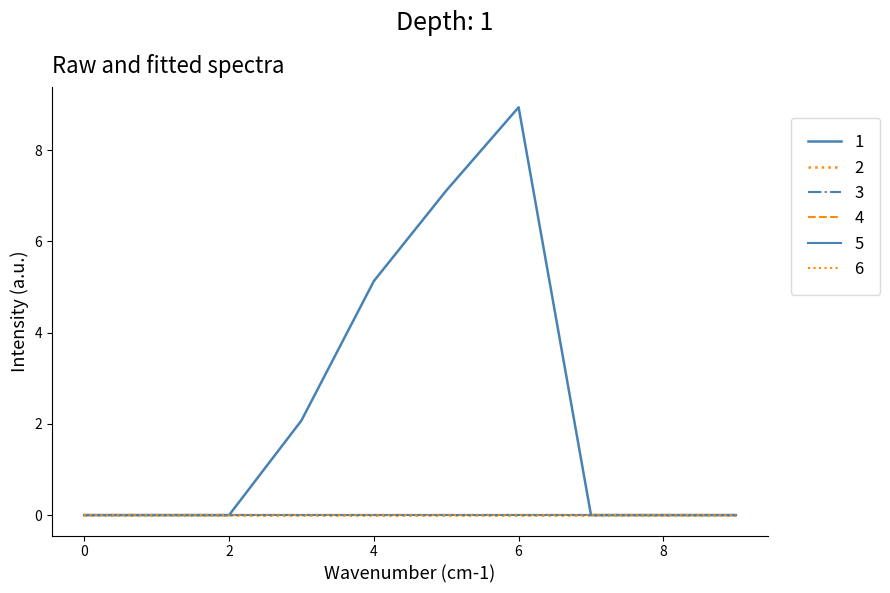

Is this an area chart (filled region under the line)?

No